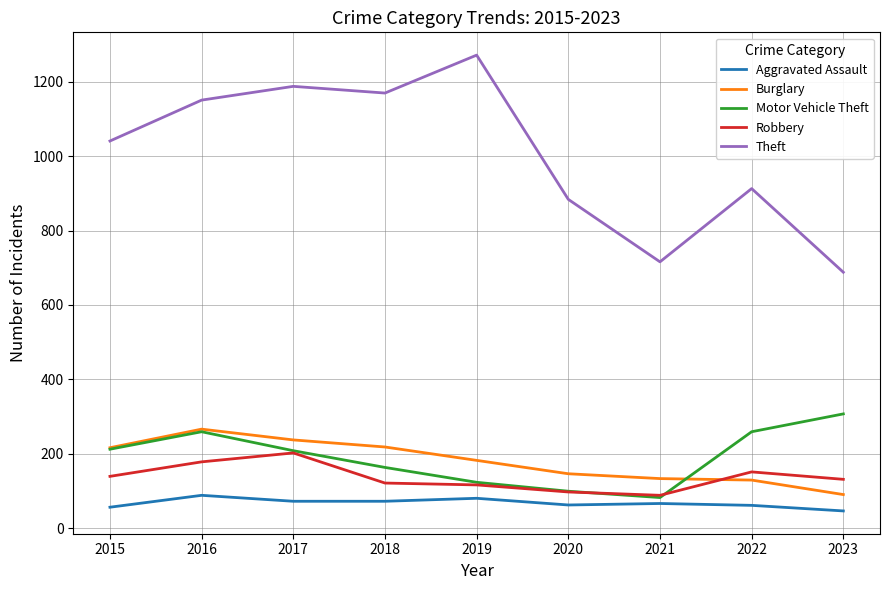

What is the difference between the highest and lowest values at 2019?

1192